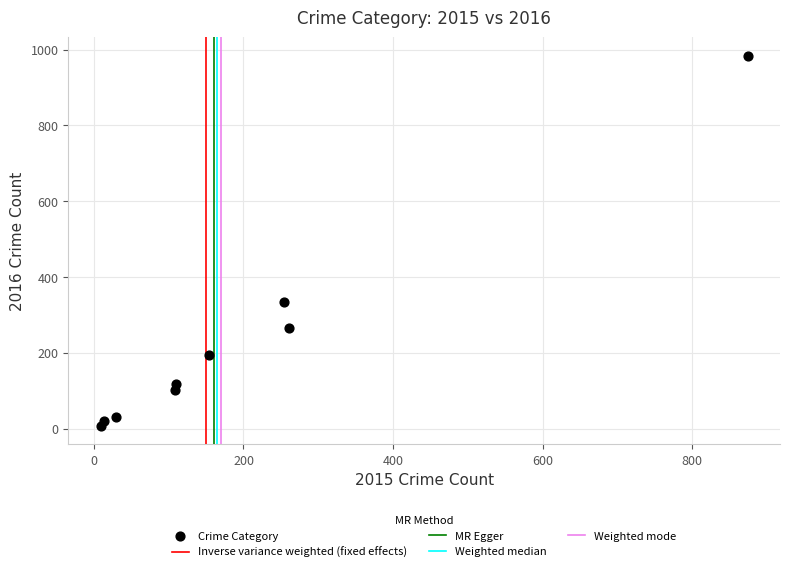

What Y value in the scatter plot is closest to 495?

333